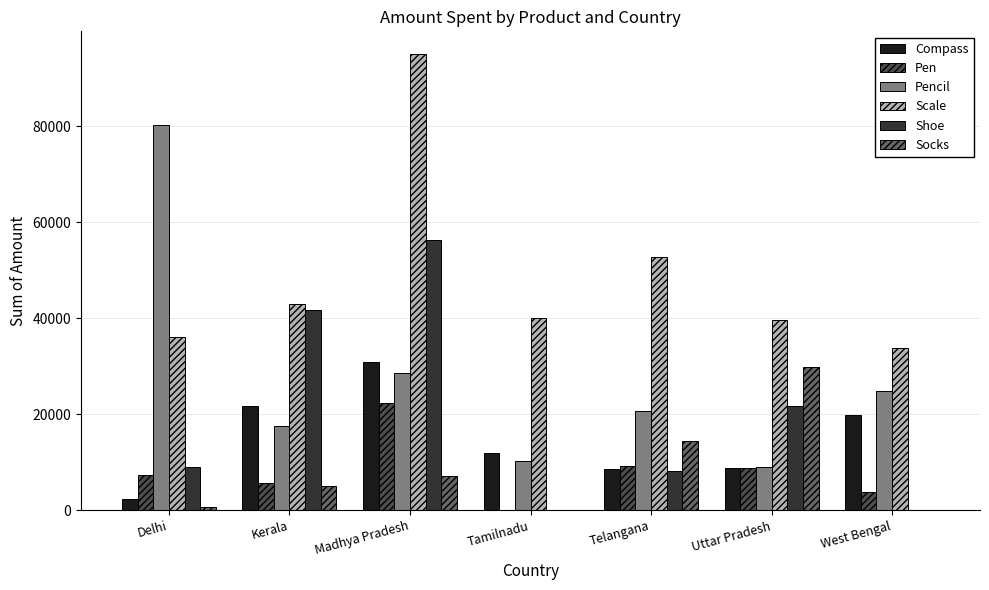

At which category does the chart reach its peak across all series?

Madhya Pradesh